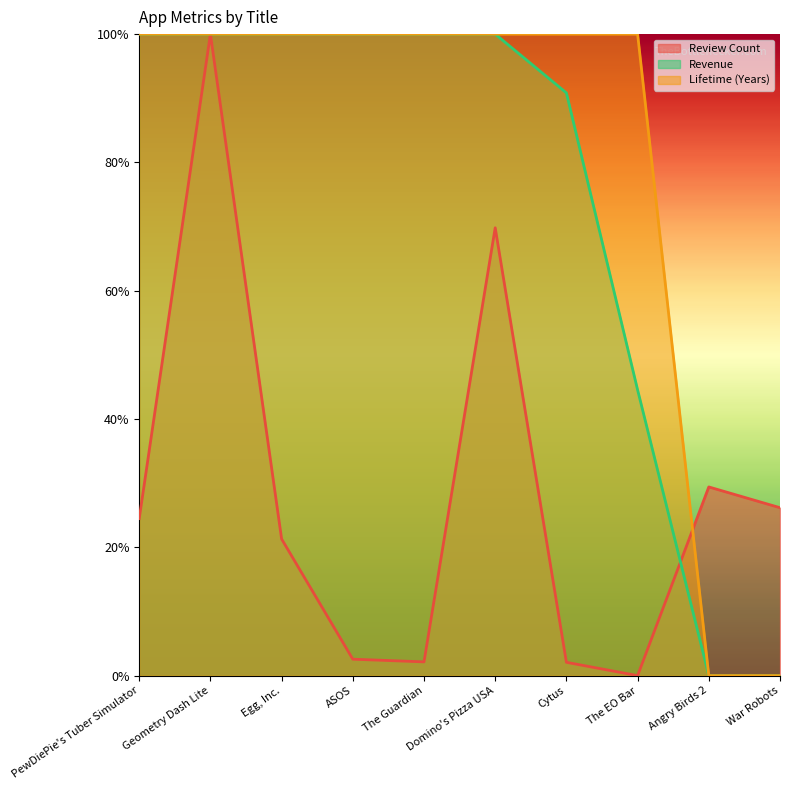

True or false: Revenue has more than 1 interior local peaks.

False